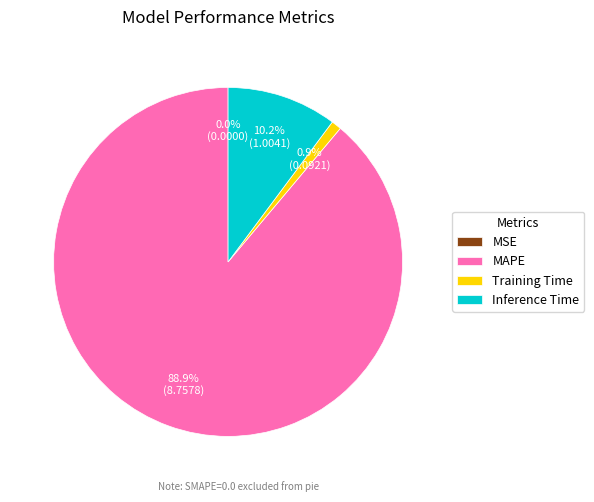

To the nearest percent, what portion does Training Time represent?

1%